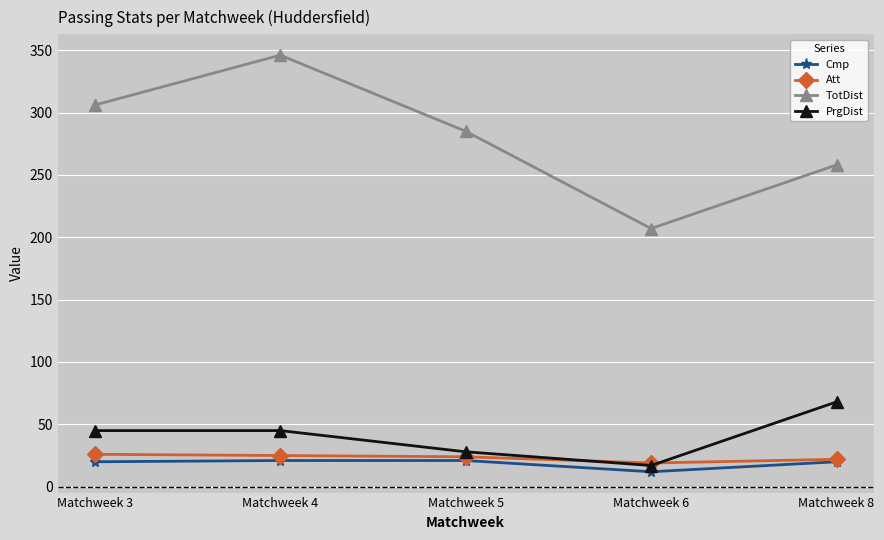

The Cmp series shows 20 at Matchweek 8. True or false?

True